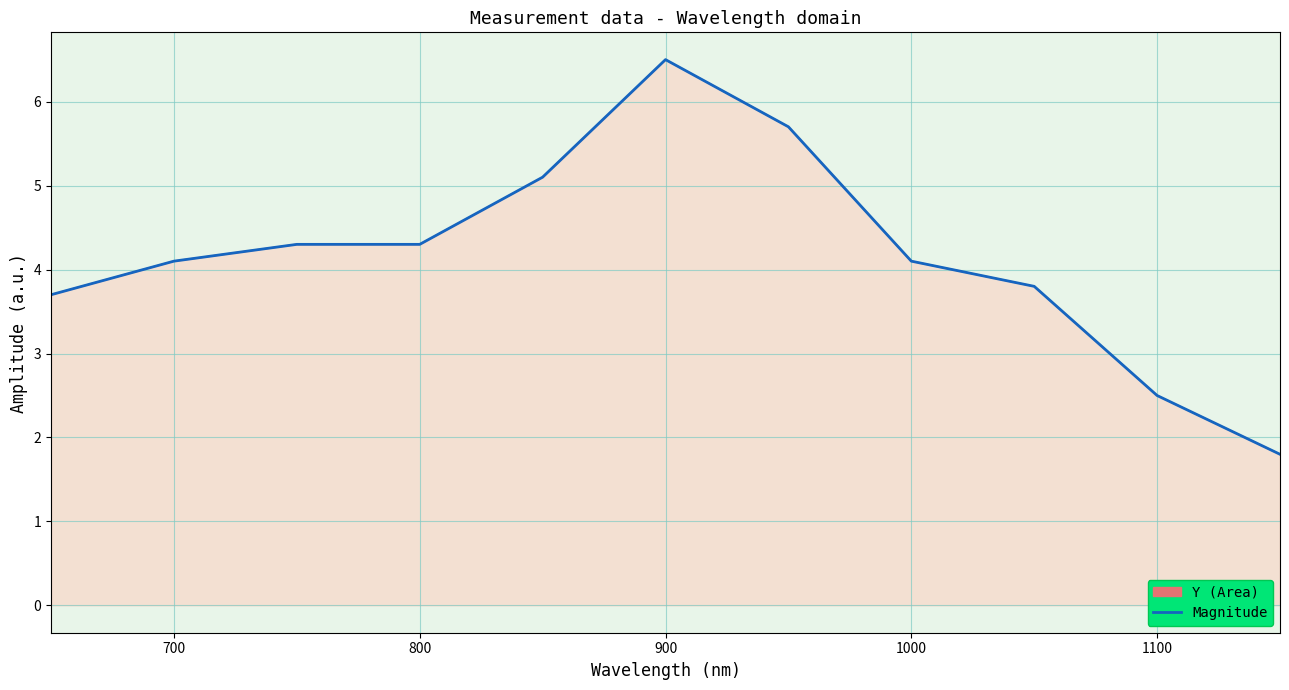

At which label is the value closest to 4?

700